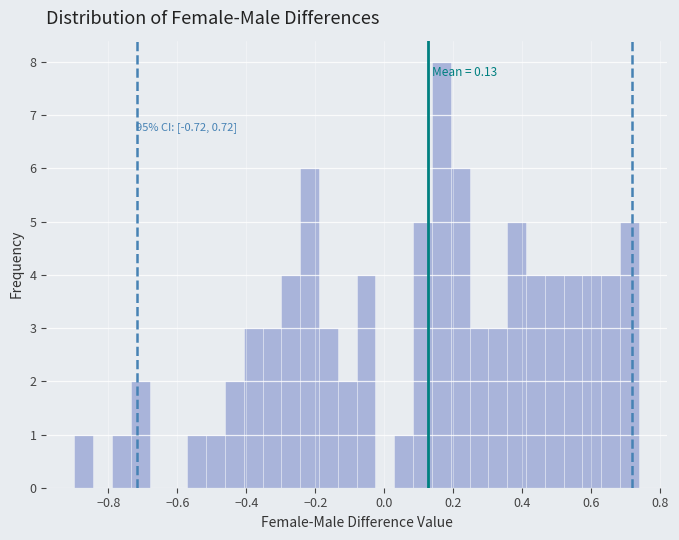

Read against the x-axis, roughly where is the centre of the tallest bar?

0.16